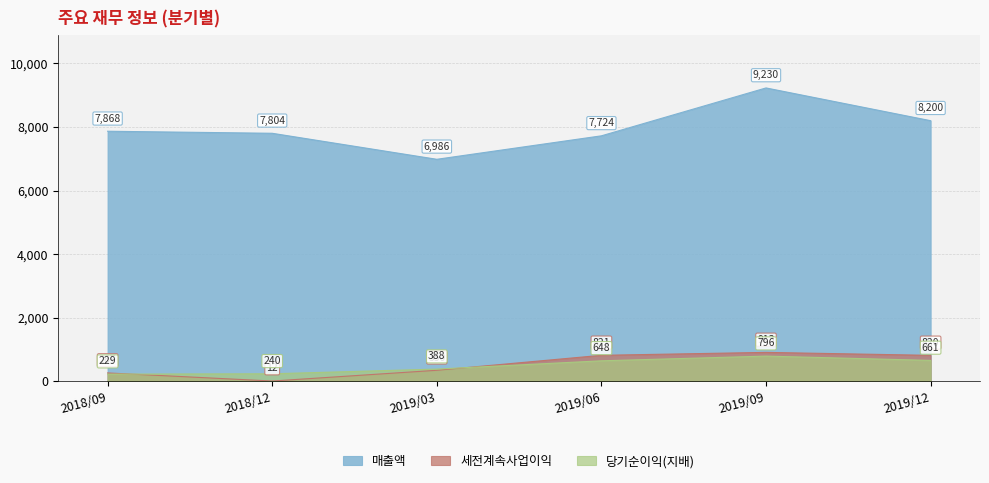

Between which two adjacent categories do 세전계속사업이익 and 당기순이익(지배) first intersect?

2018/09 and 2018/12